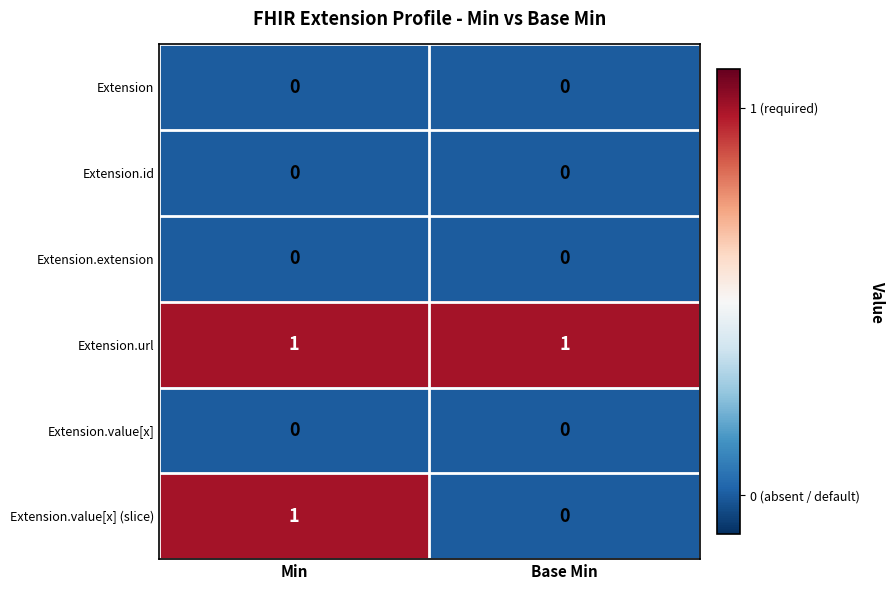

Reading left to right, what are all the values shown in this chart?

Extension: Min=0	Base Min=0
Extension.id: Min=0	Base Min=0
Extension.extension: Min=0	Base Min=0
Extension.url: Min=1	Base Min=1
Extension.value[x]: Min=0	Base Min=0
Extension.value[x] (slice): Min=1	Base Min=0